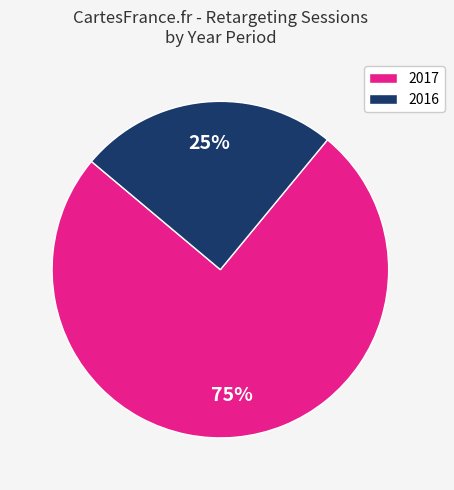

What percentage is the 2017 slice, to the nearest percent?

75%